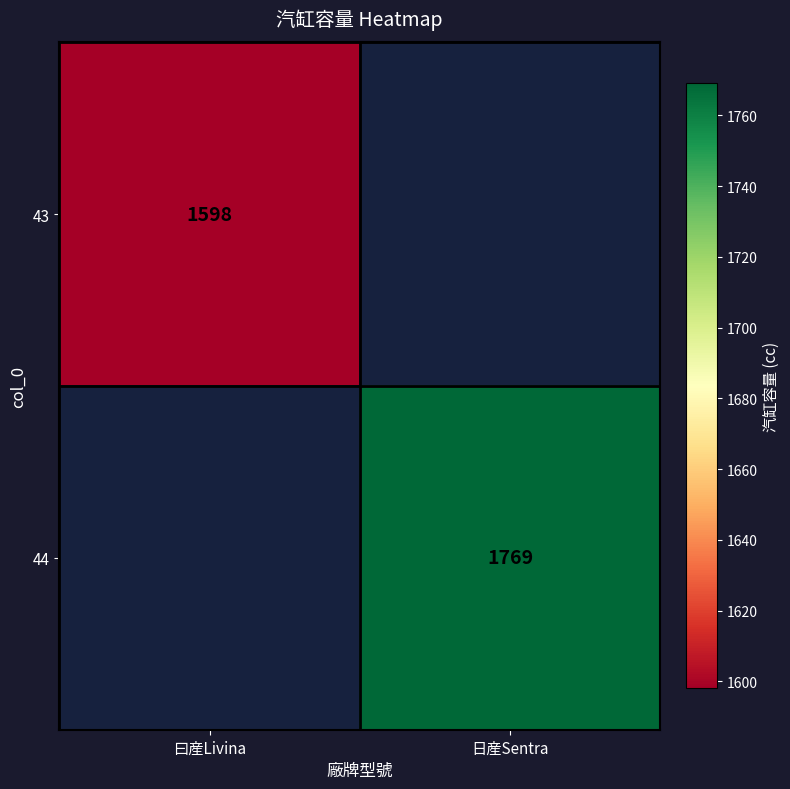

At how many categories does at least one series exceed 1711?

1